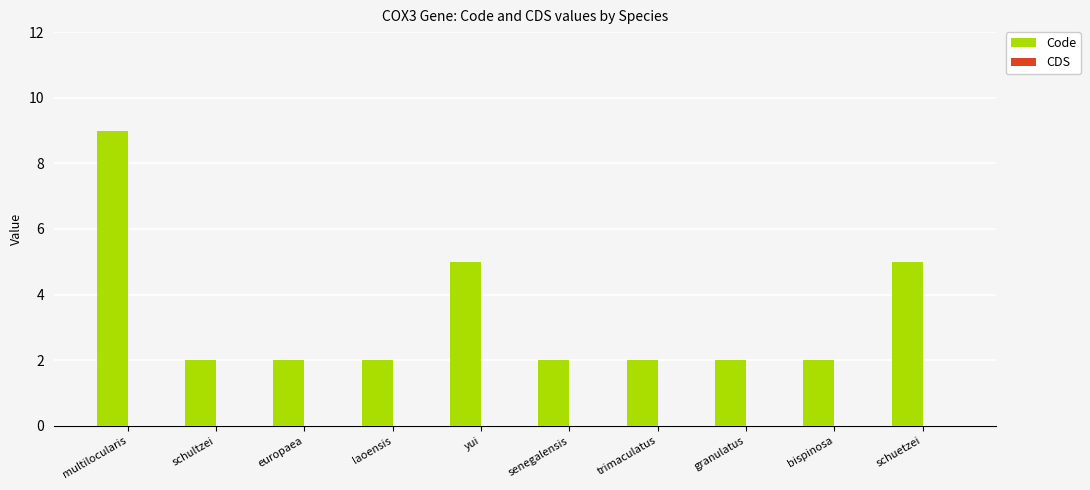

Which label corresponds to the largest value in the chart?

multilocularis